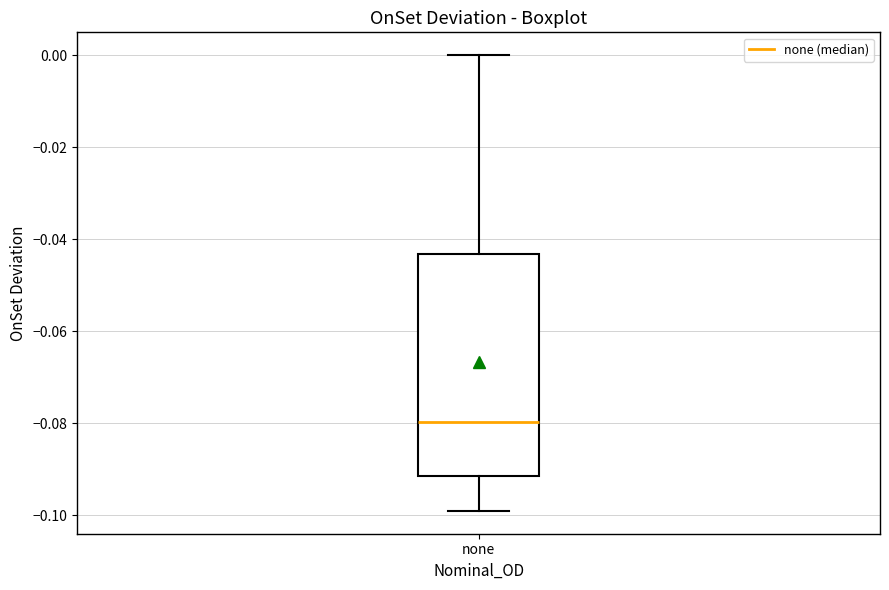

Where does the upper whisker of the box for none end on the y-axis? The values are not printed on the chart, so give them approximately, as read against the axis.

0.000